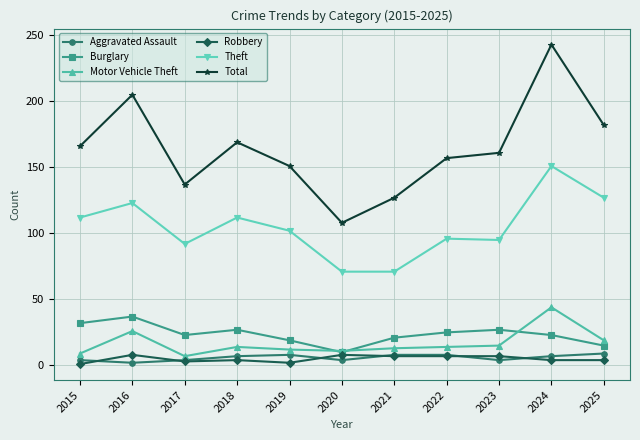

What is the sum of the Theft values at 2023 and 2016?

218